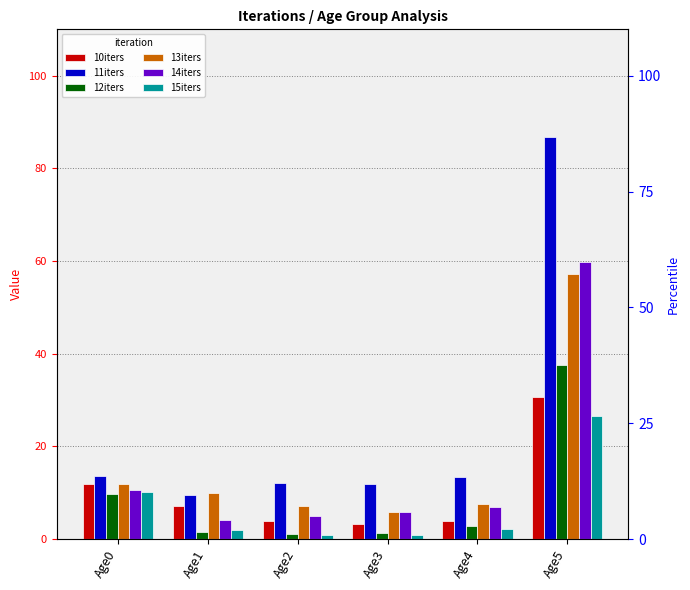

Is it true that 11iters equals 7.1 at Age0?

False